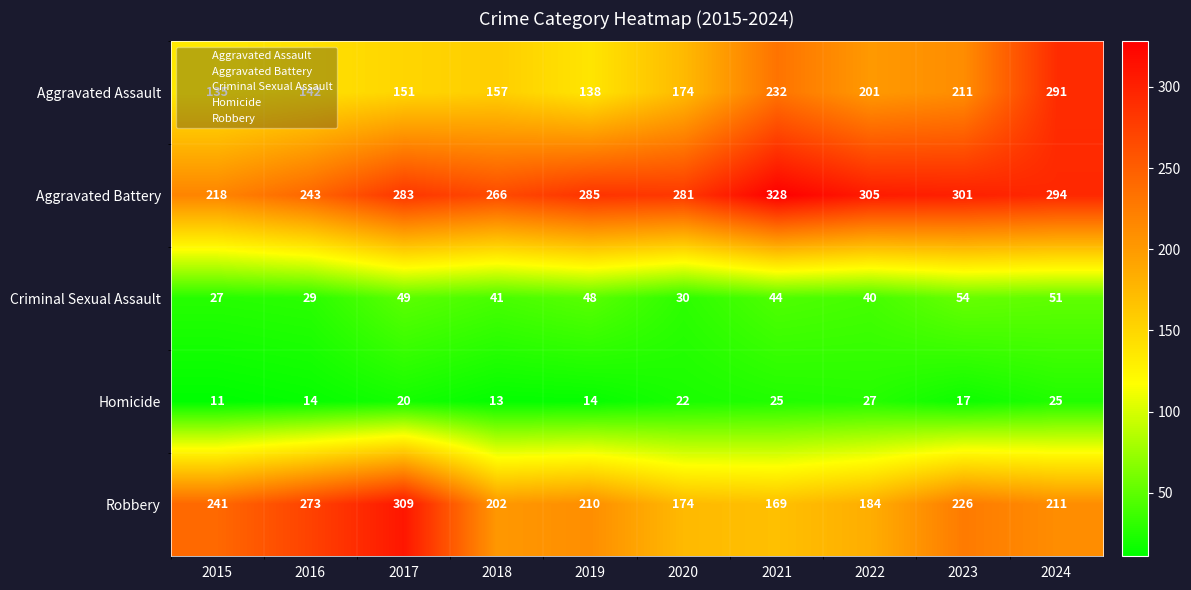

The Aggravated Assault series shows 291 at 2024. True or false?

True